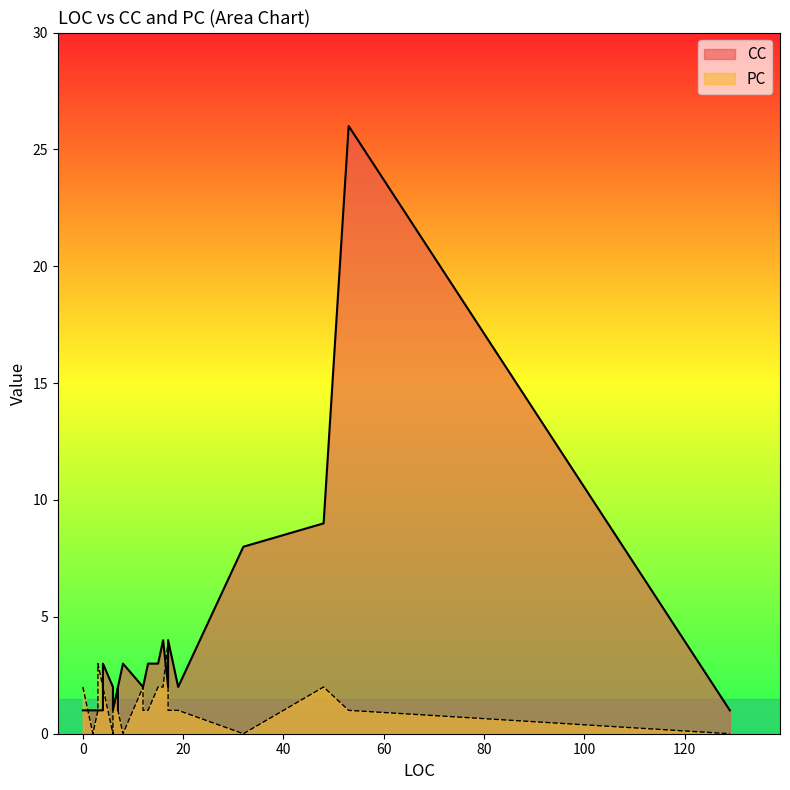

Is the value of PC at 0 greater than the value of CC at 8?

No